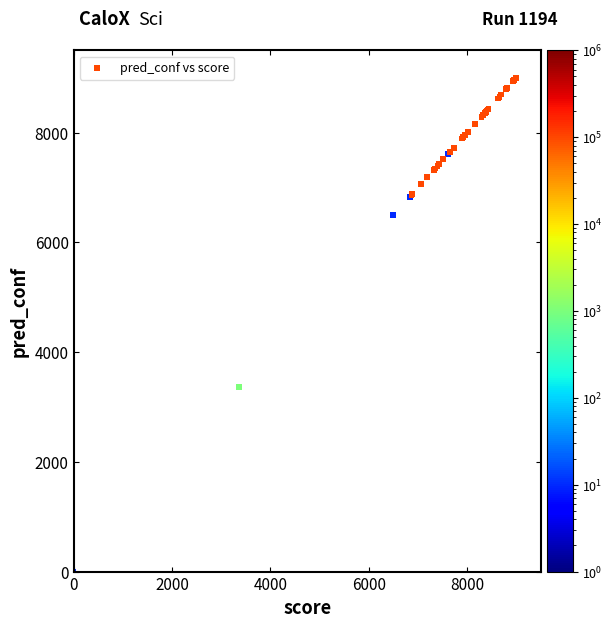

What Y value in the scatter plot is closest to 4499?

3362.8